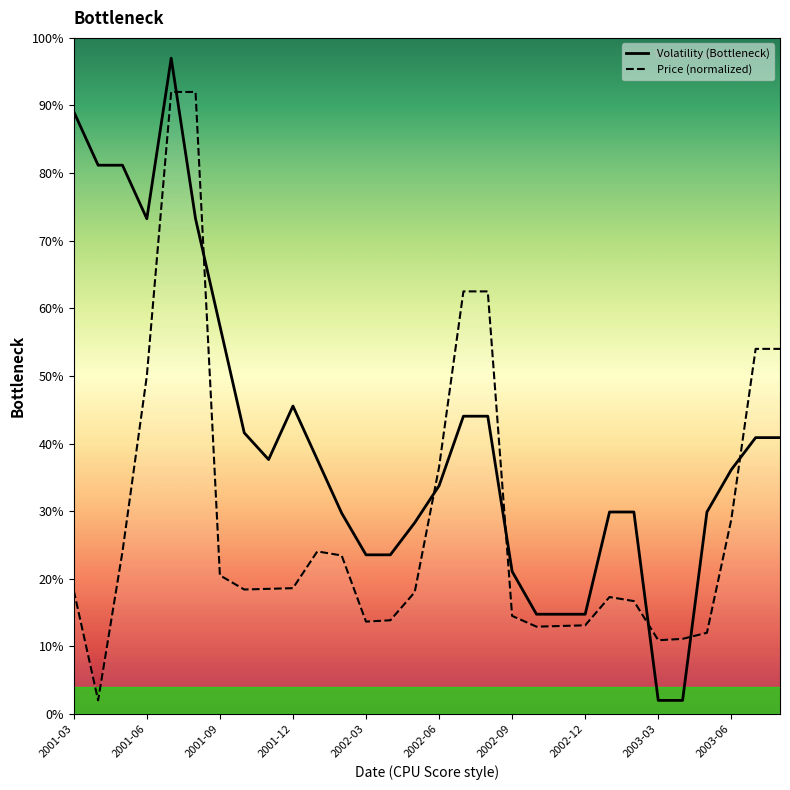

True or false: Volatility (Bottleneck) has more than 1 points higher than both neighbors.

True